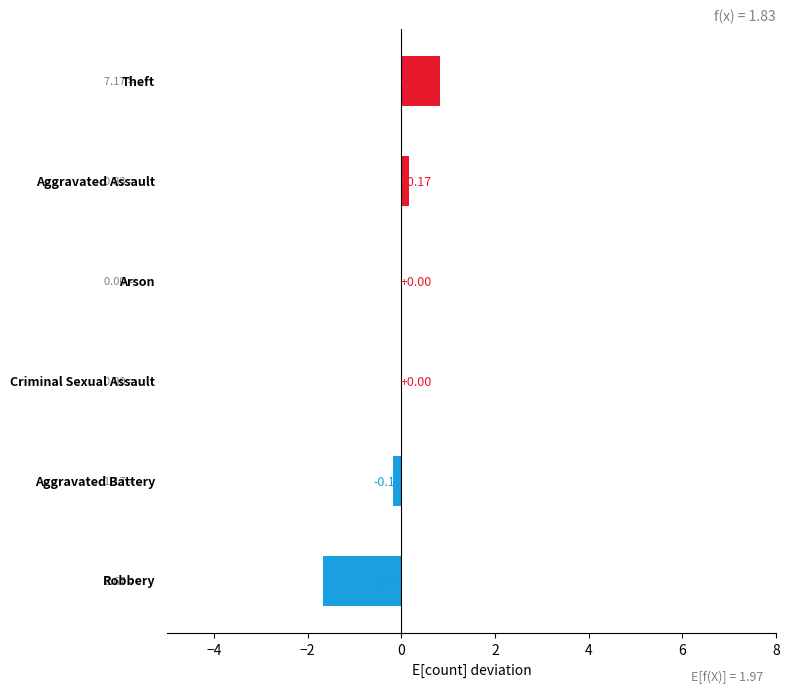

What is the sum of all values?

-0.8